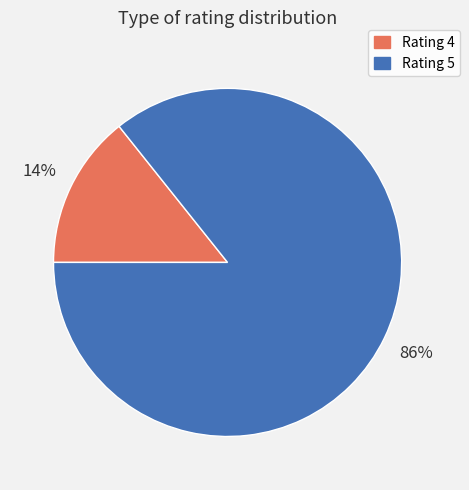

Which category has the smallest portion of the pie?

Rating 4